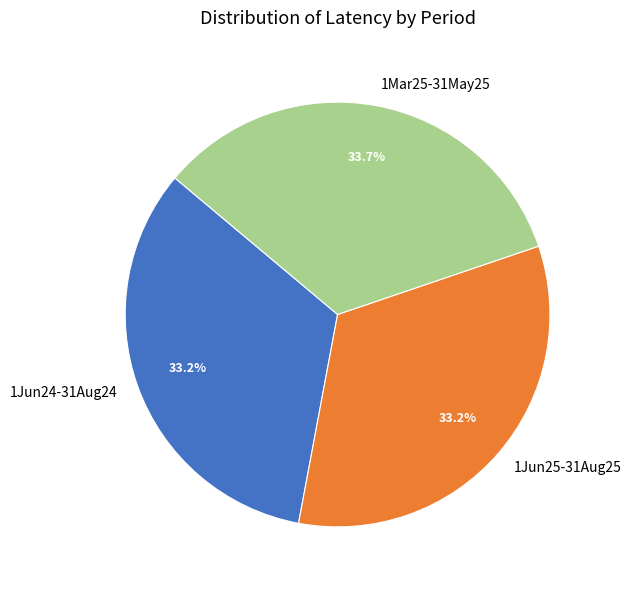

Count the number of slices in the pie.

3